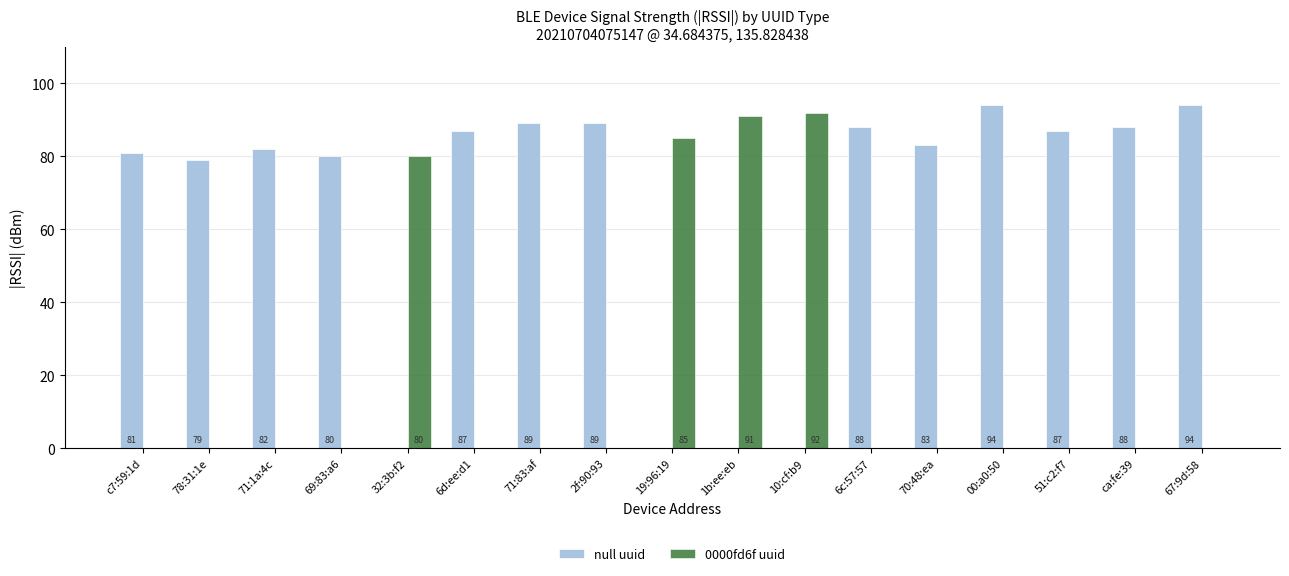

Is it true that null uuid equals 0 at 1b:ee:eb?

True